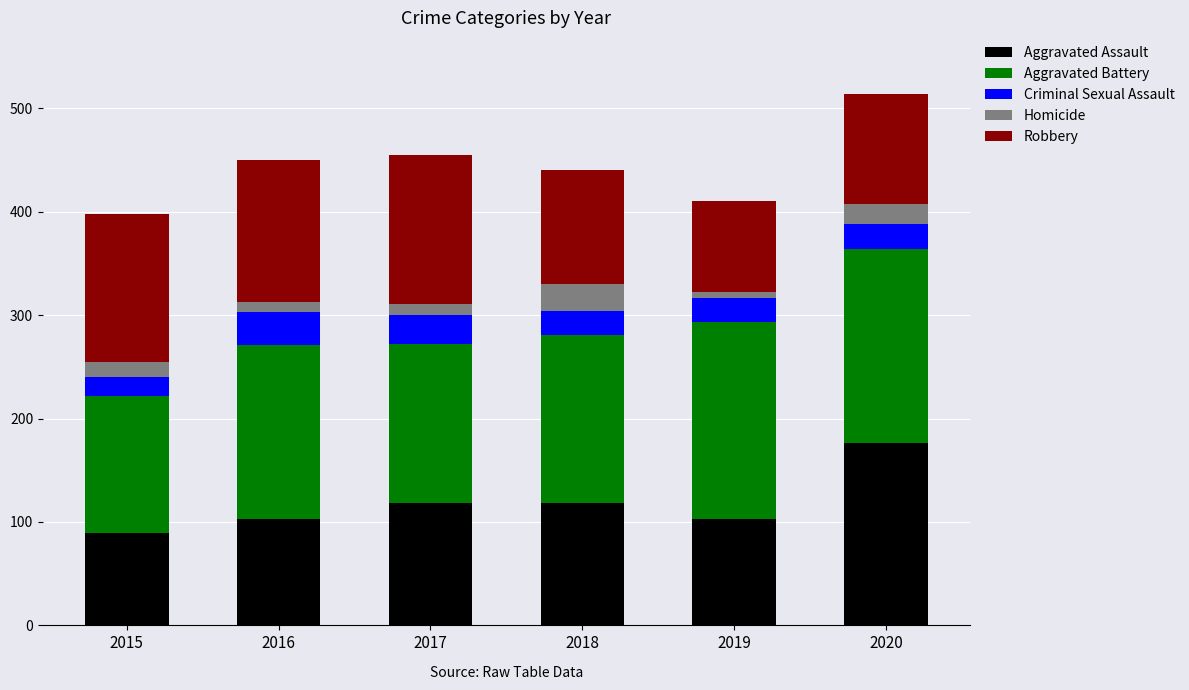

Is it true that Aggravated Assault equals 297 at 2020?

False